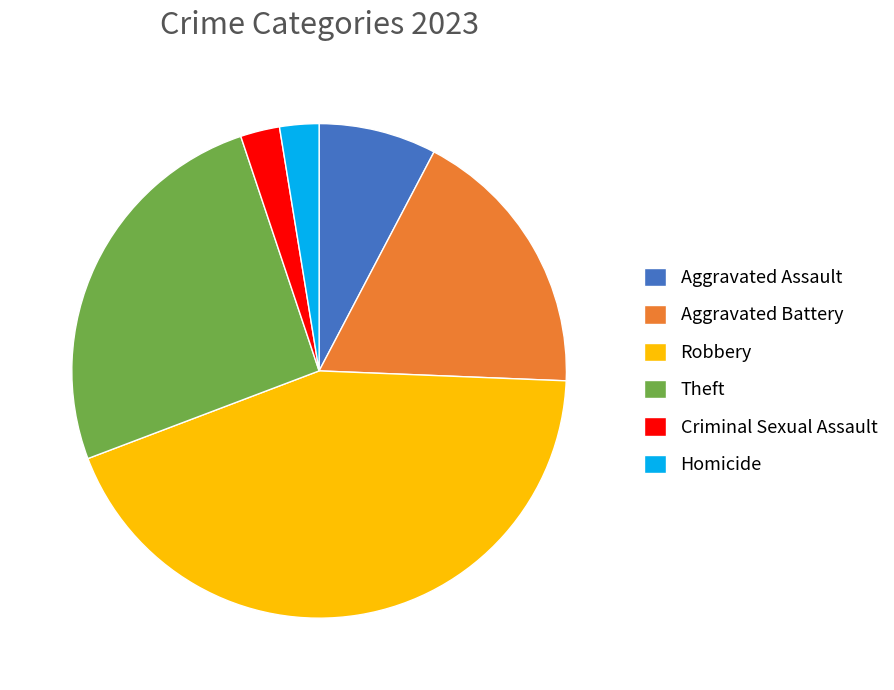

Which slice is the largest?

Robbery